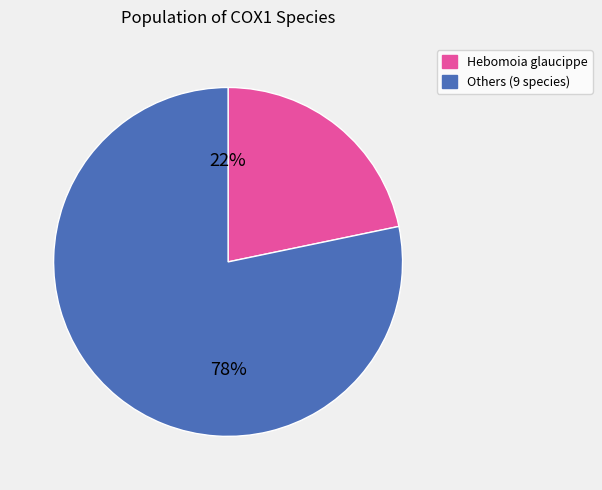

Does any single category account for the majority?

Yes